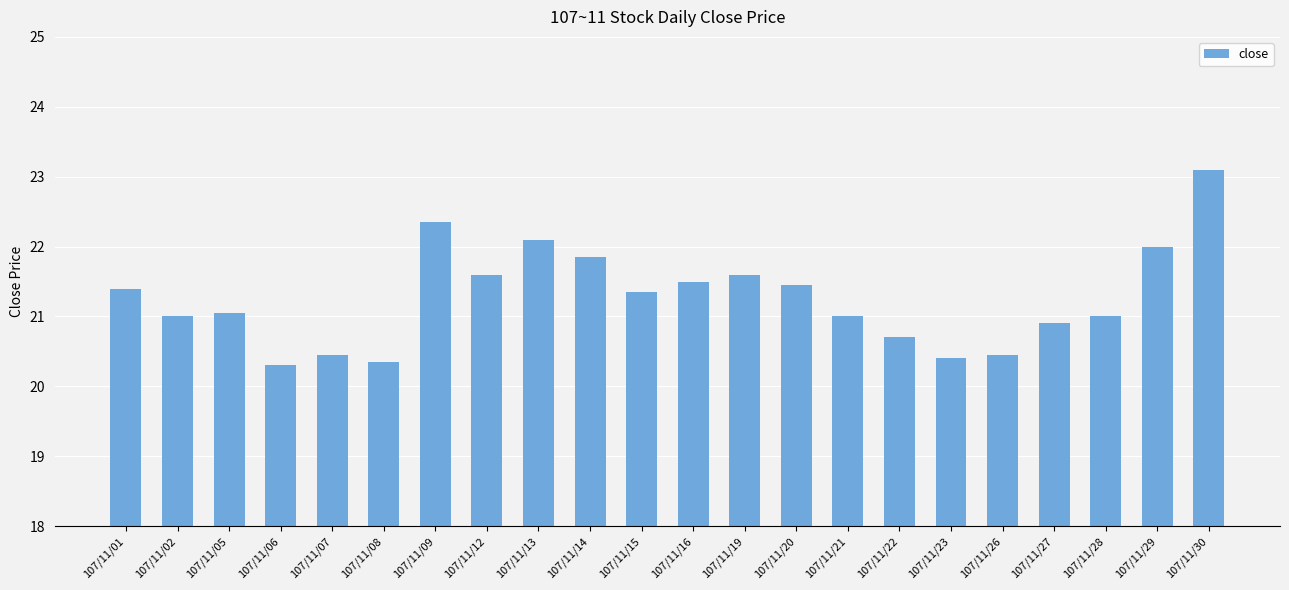

How many distinct data groups are displayed?

1